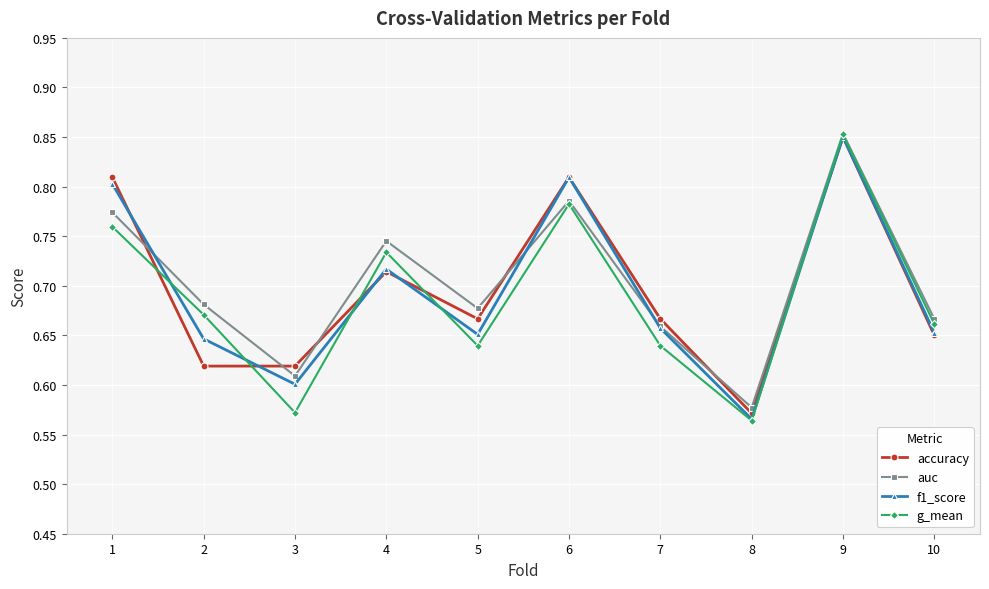

What is the difference between the second highest and minimum values in the g_mean series?

0.2